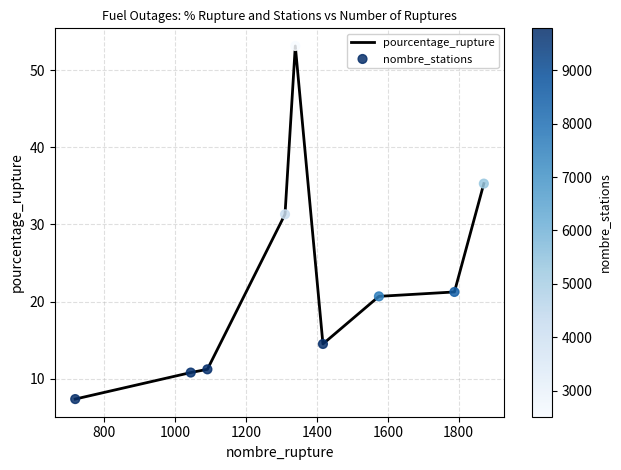

What is the greatest value displayed?

53.2